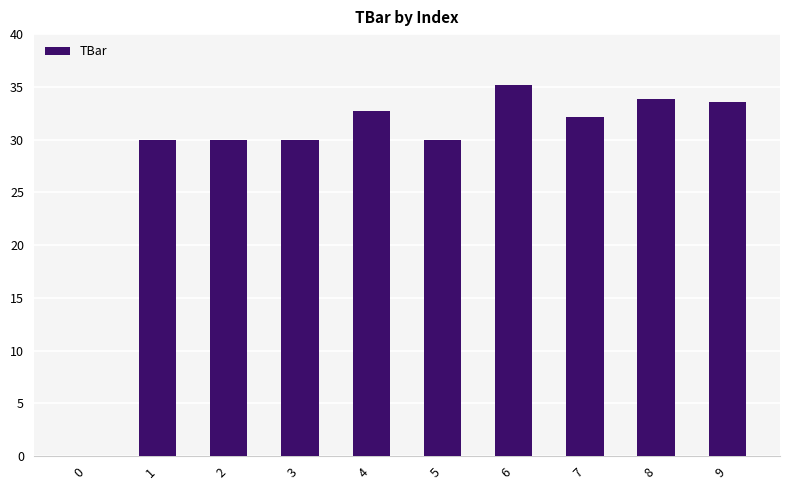

At which category does the chart reach its peak across all series?

6